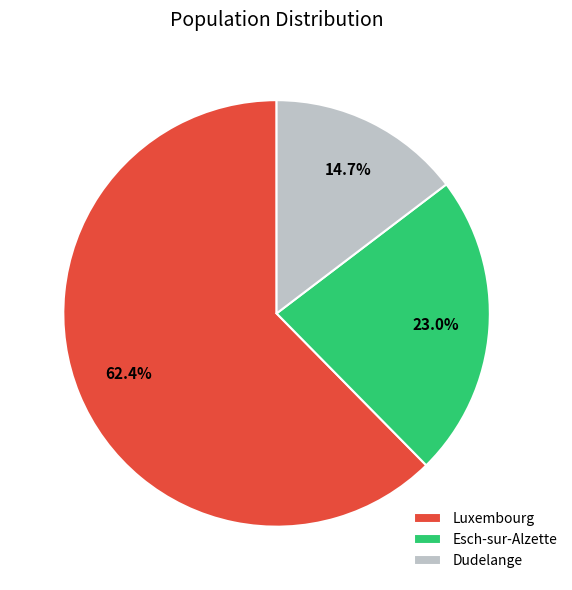

How many segments does this pie chart have?

3